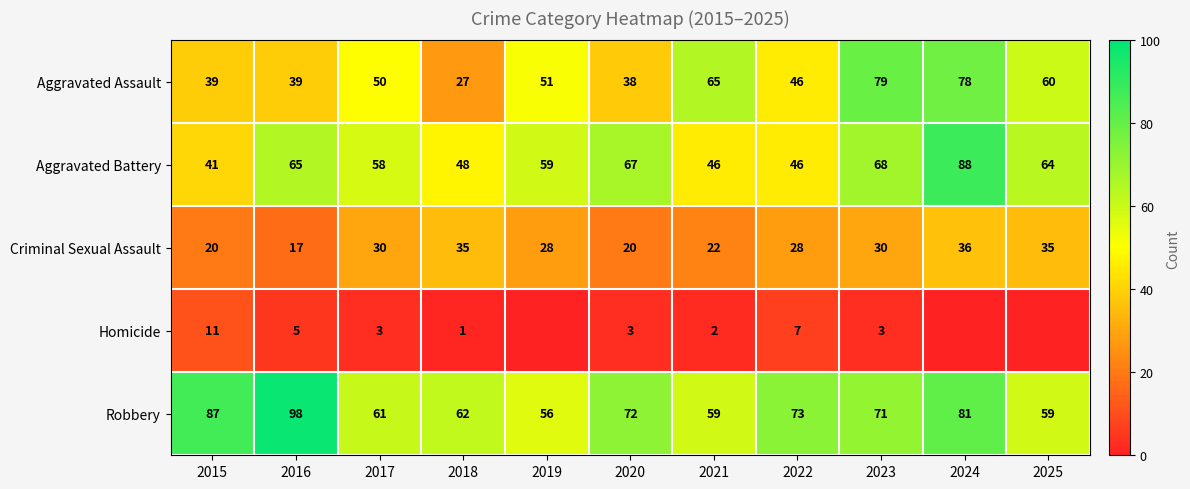

At how many categories does at least one series exceed 56?

11